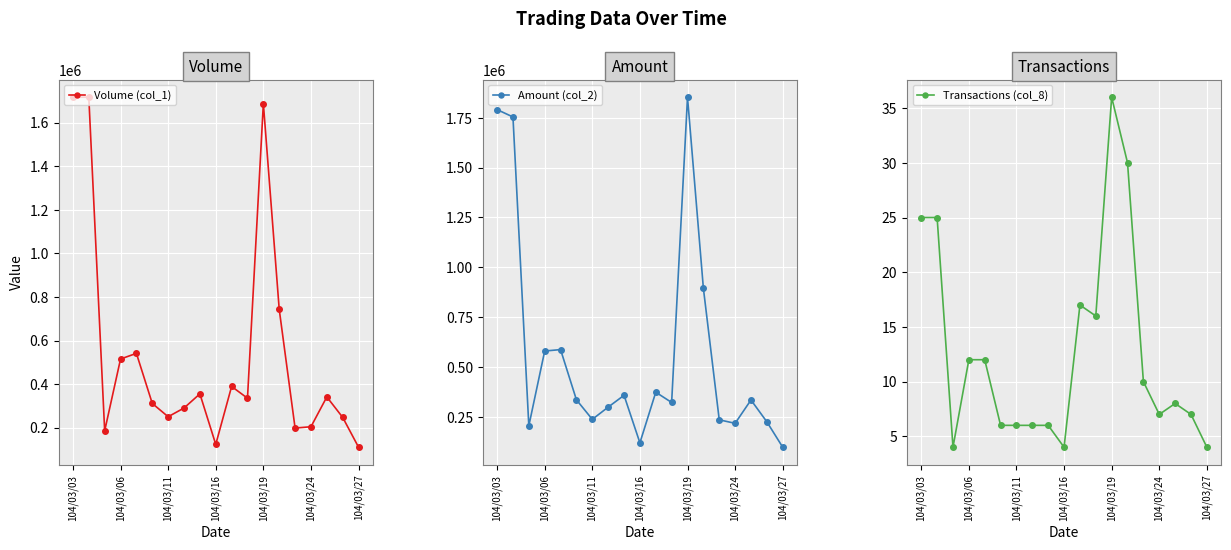

True or false: Amount (col_2) and Transactions (col_8) intersect in this chart.

False